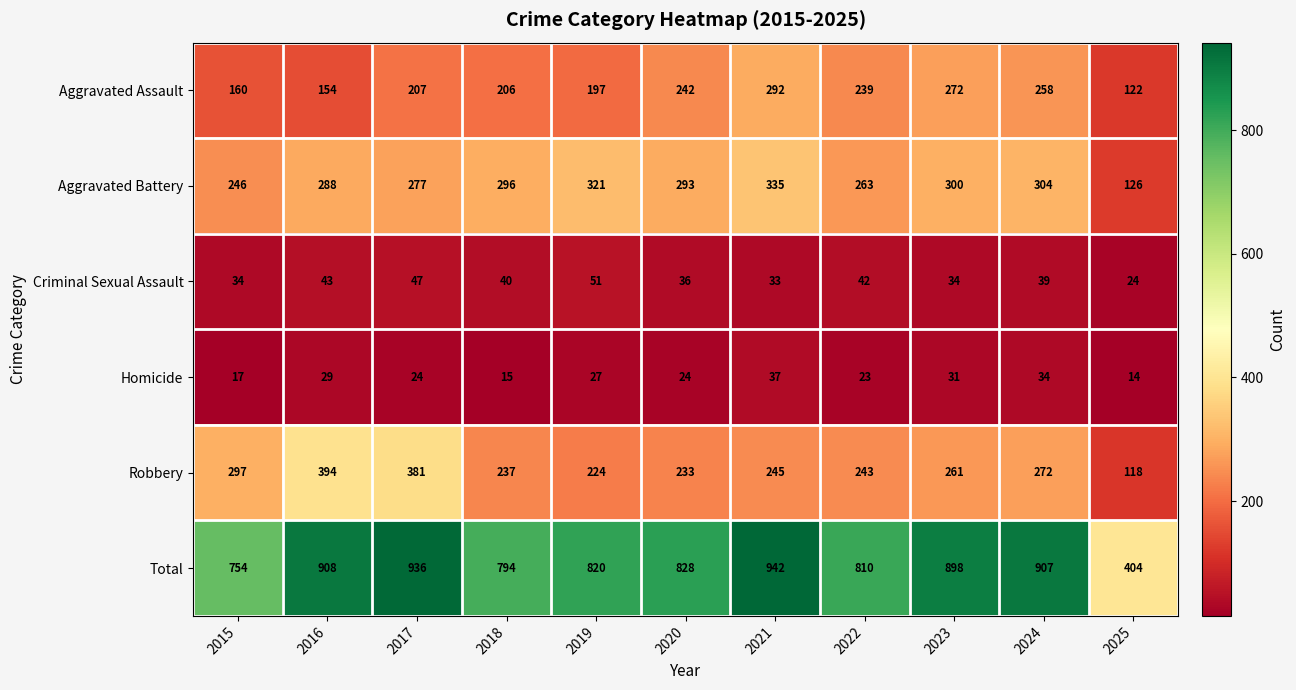

What is the smallest value displayed?

14